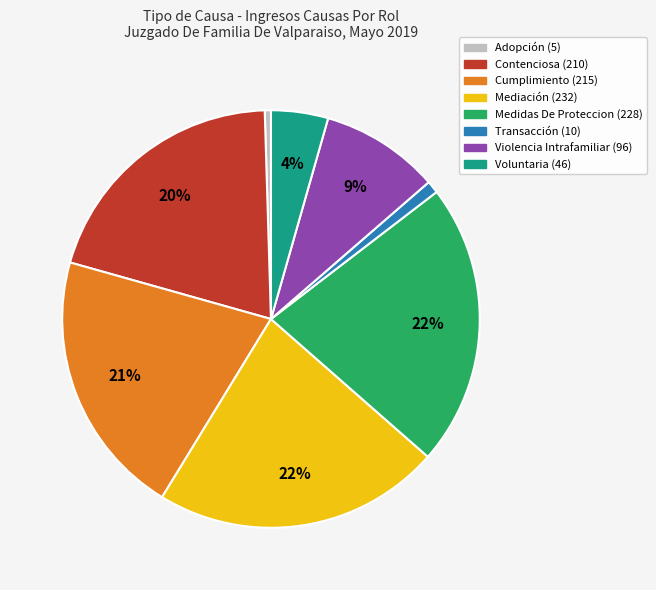

The Contenciosa slice represents 20% of the pie. True or false?

True